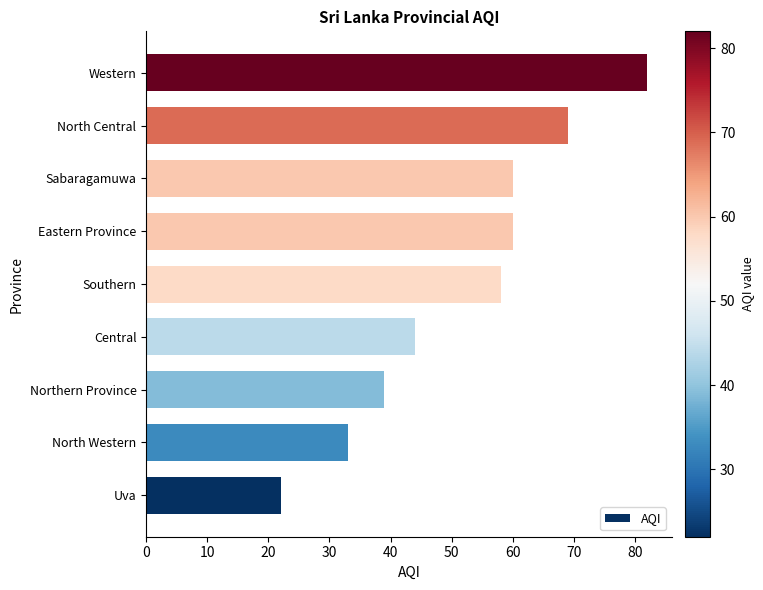

Where is the data nearest to the value 52?

Southern